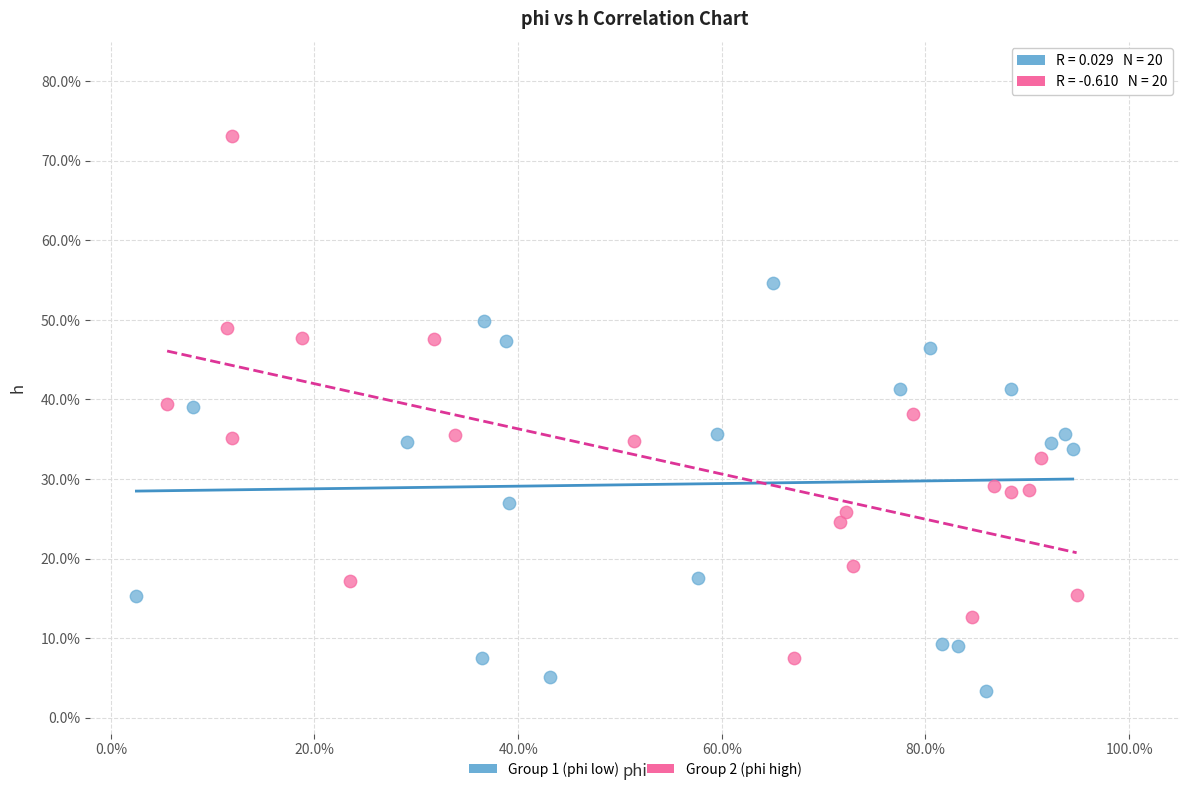

What are all the series names shown in the legend?

Group 1 (phi low), Group 2 (phi high)